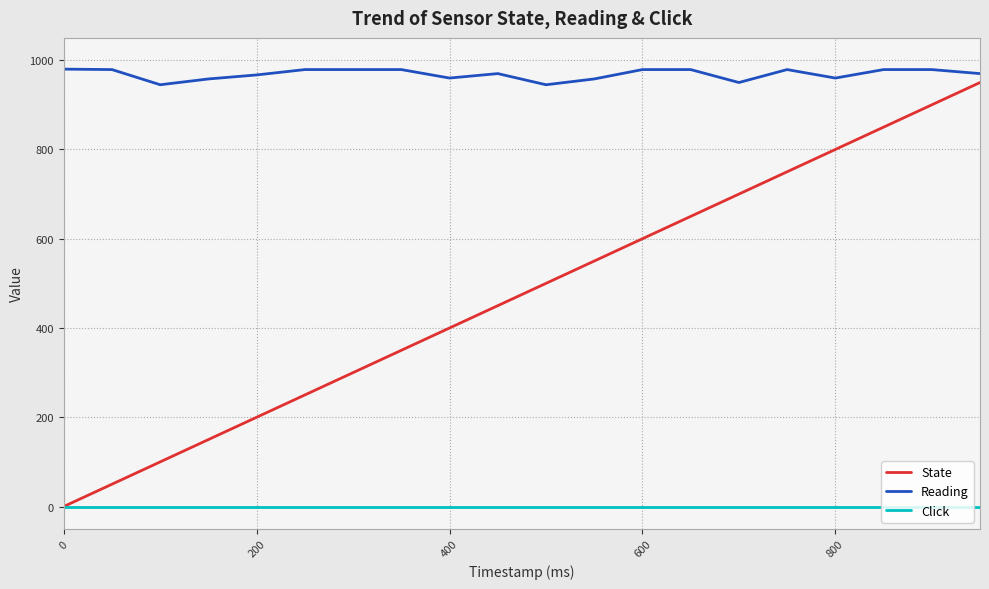

What is the highest value of the State series?

950